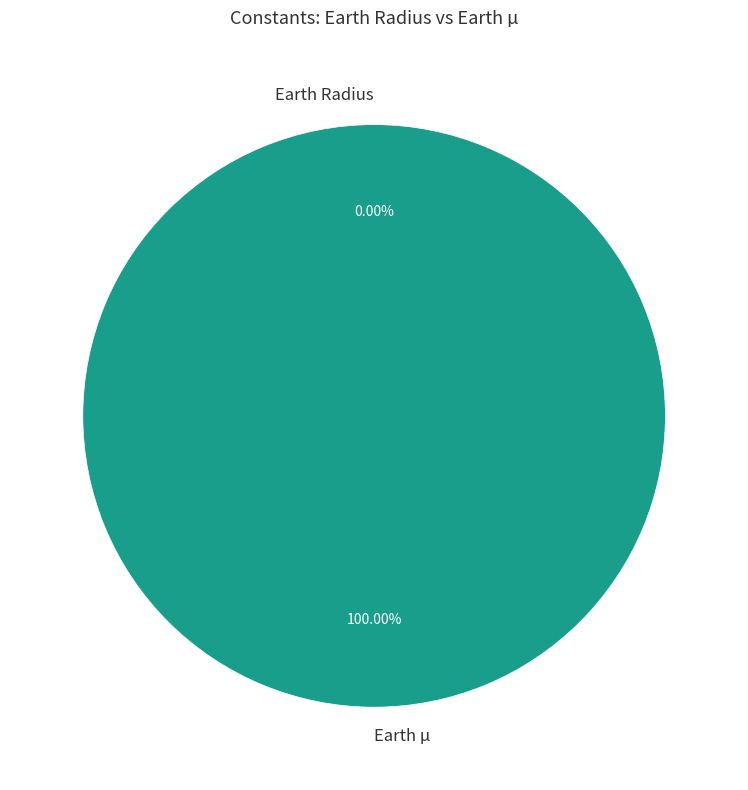

Does Earth µ account for over 50% of the chart?

Yes